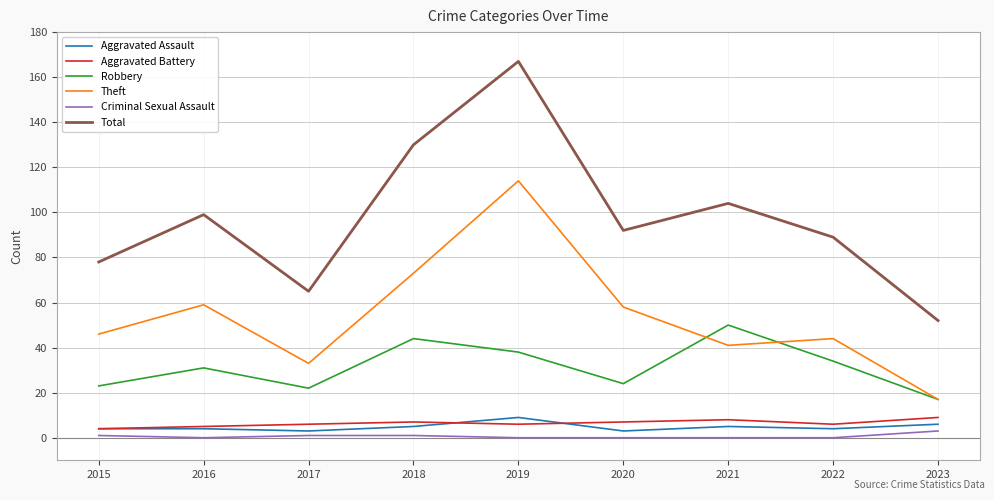

Which series changed the most between 2015 and 2021?

Robbery